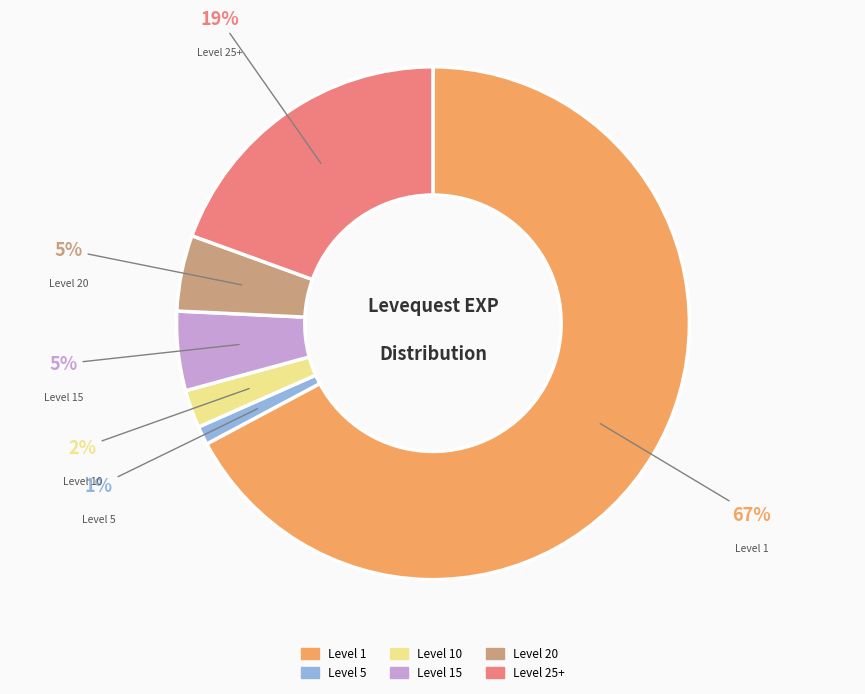

Is there a majority slice in this chart?

Yes